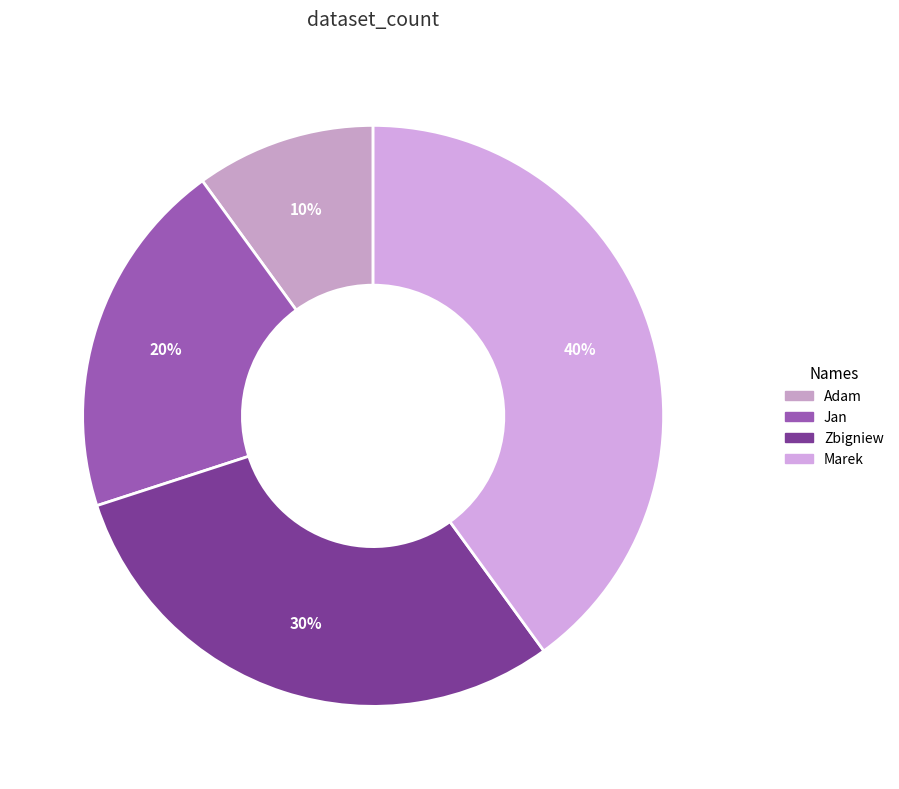

Is there a majority slice in this chart?

No